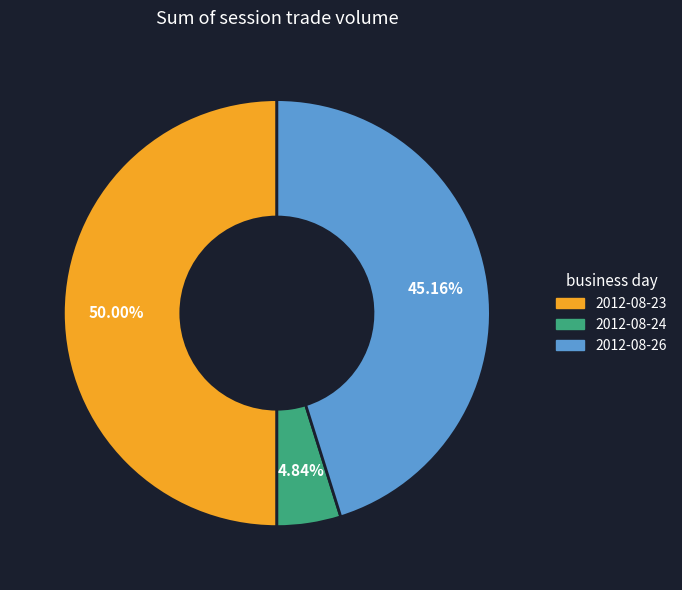

Count the number of slices in the pie.

3